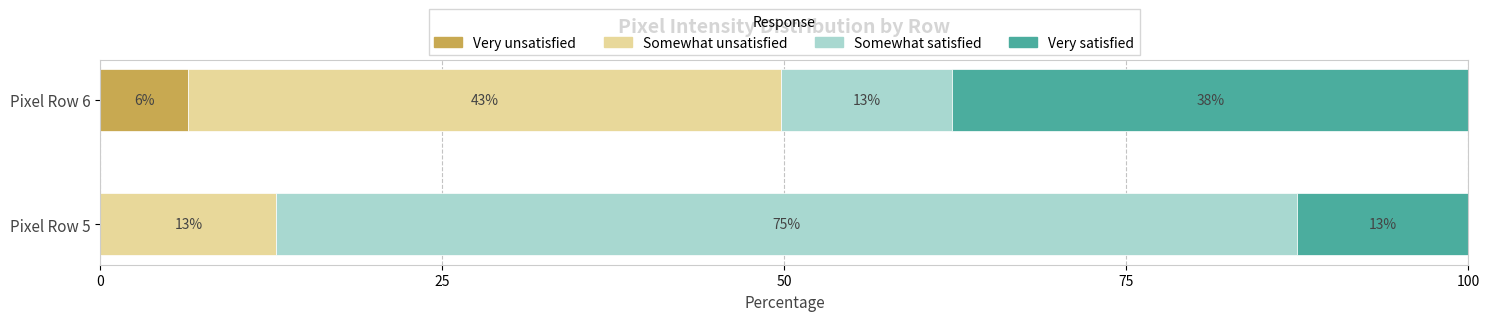

Which series has the widest spread of values?

Somewhat satisfied